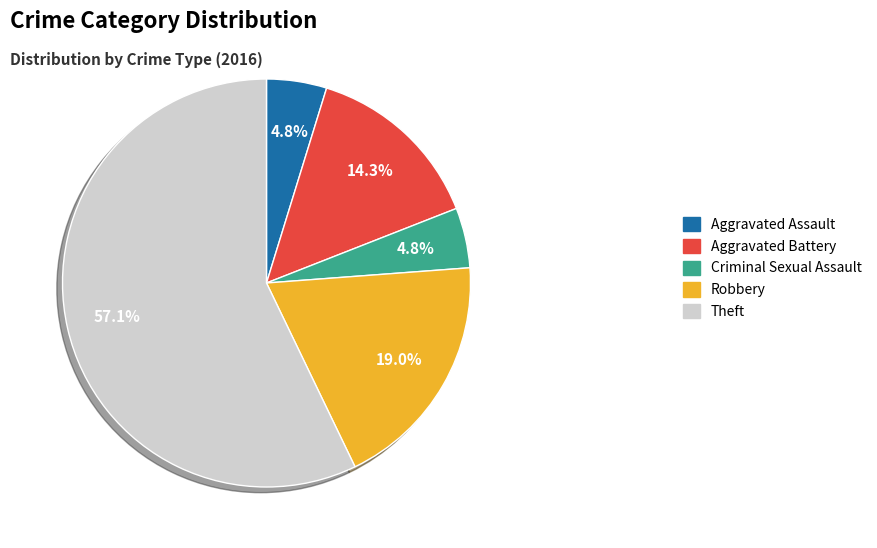

Which category has the biggest portion of the pie?

Theft